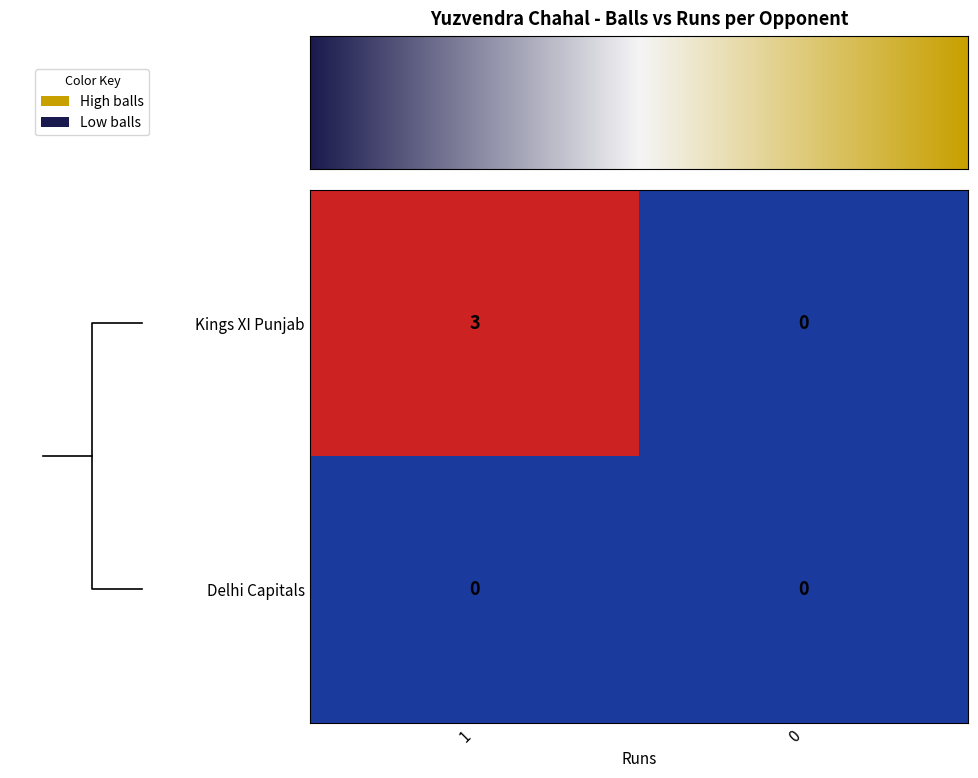

True or false: Kings XI Punjab has a value of 1 at 0.

False